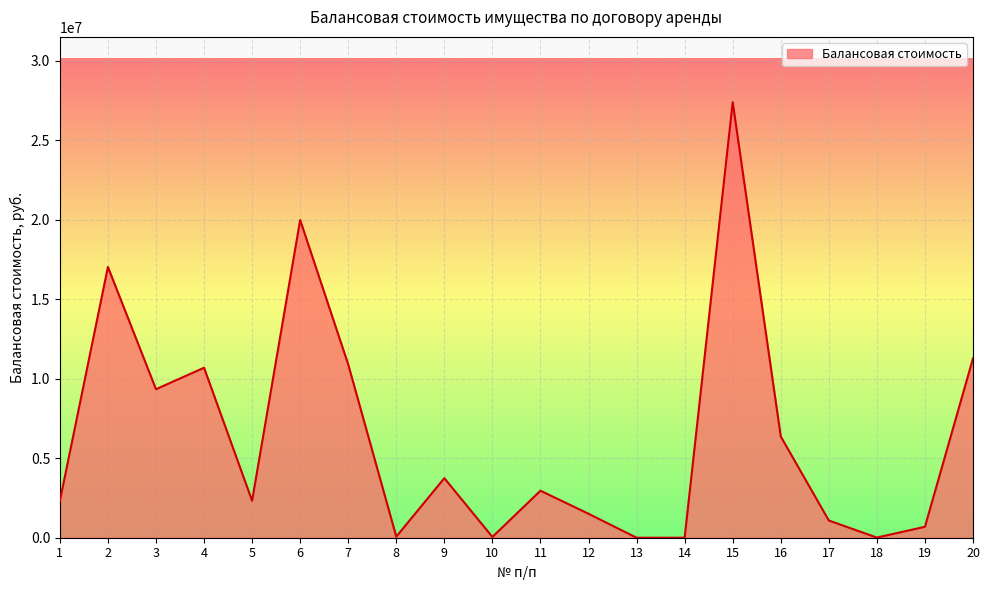

What is the difference between the maximum and minimum values?

27392175.0